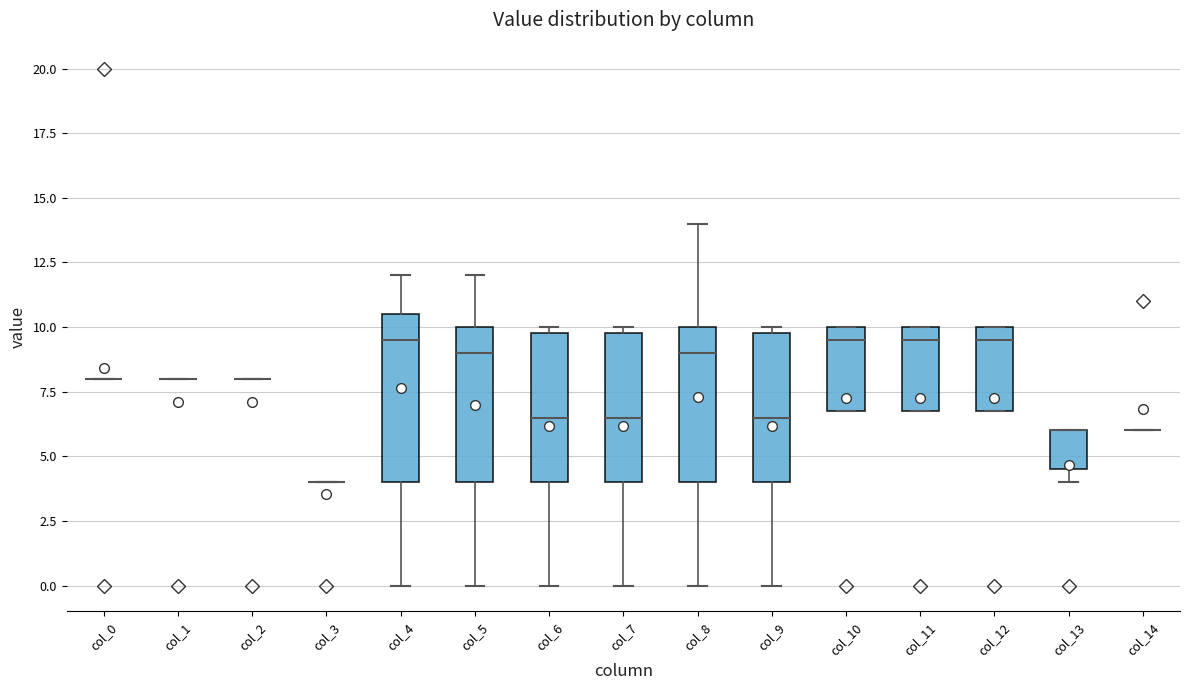

Which box is the tallest, from its lower edge to its upper edge?

col_4